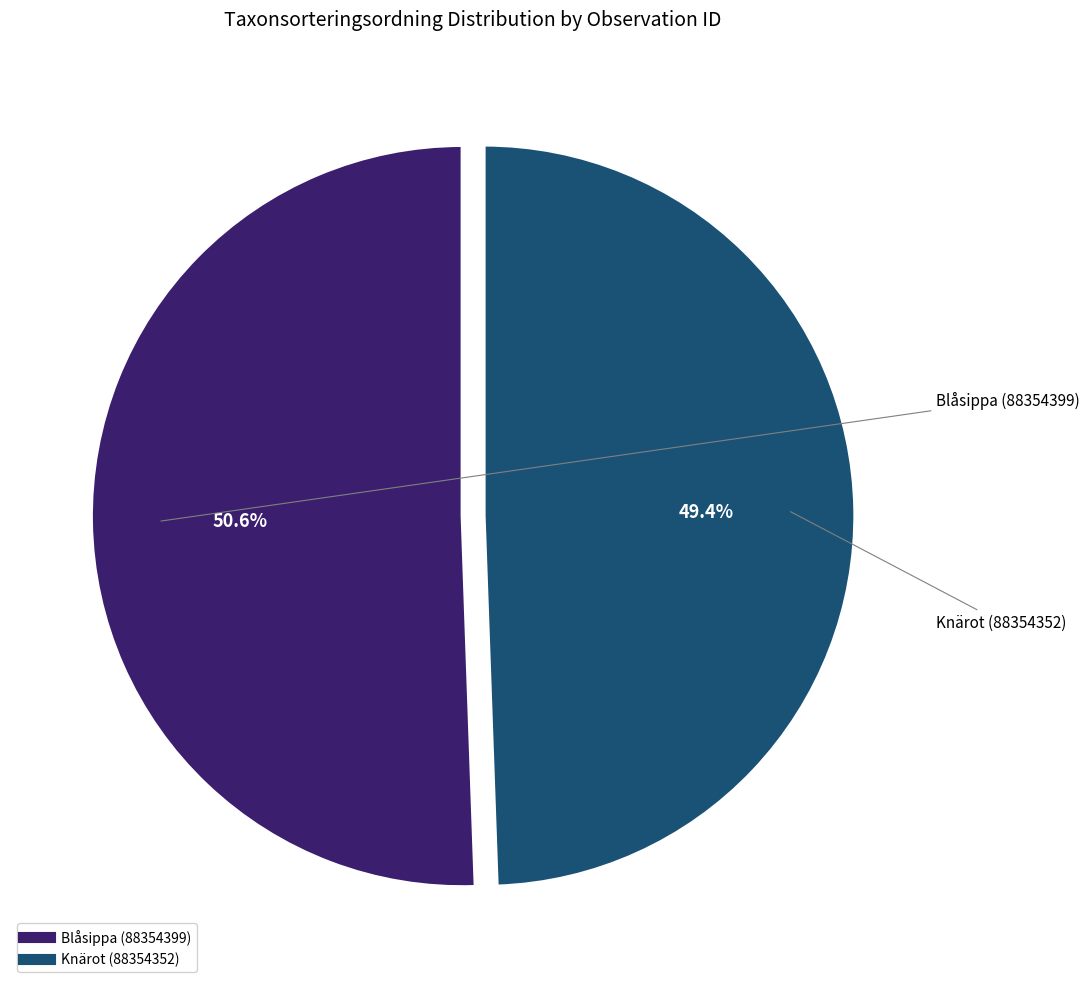

Count the number of slices in the pie.

2